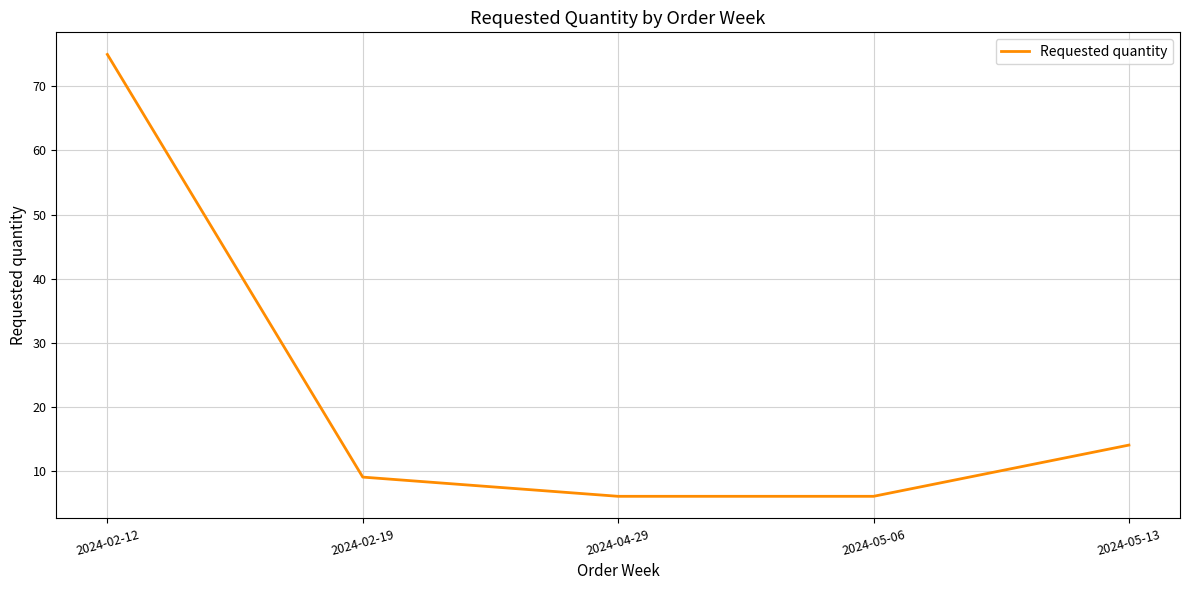

Between 2024-02-12 and 2024-02-19, which is larger?

2024-02-12